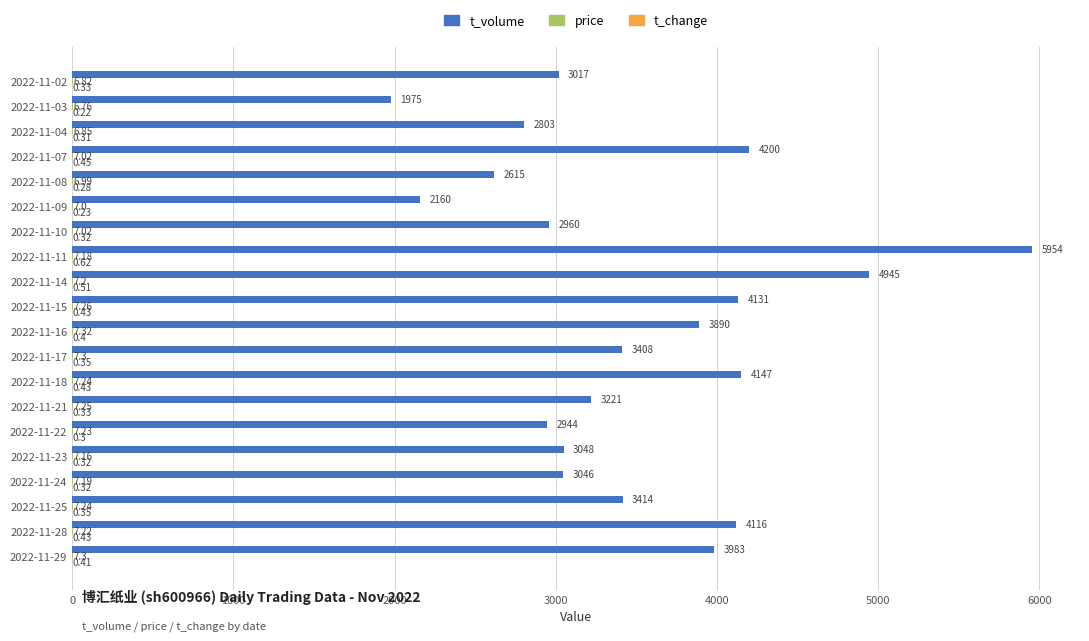

At which category is the sum across all series the highest?

2022-11-11